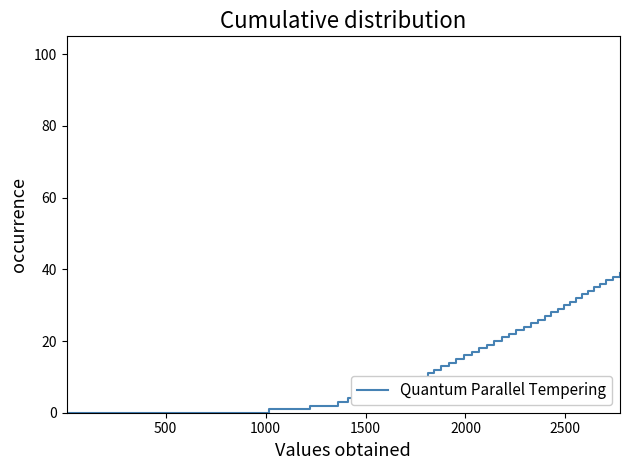

What is the greatest value displayed?

39.0